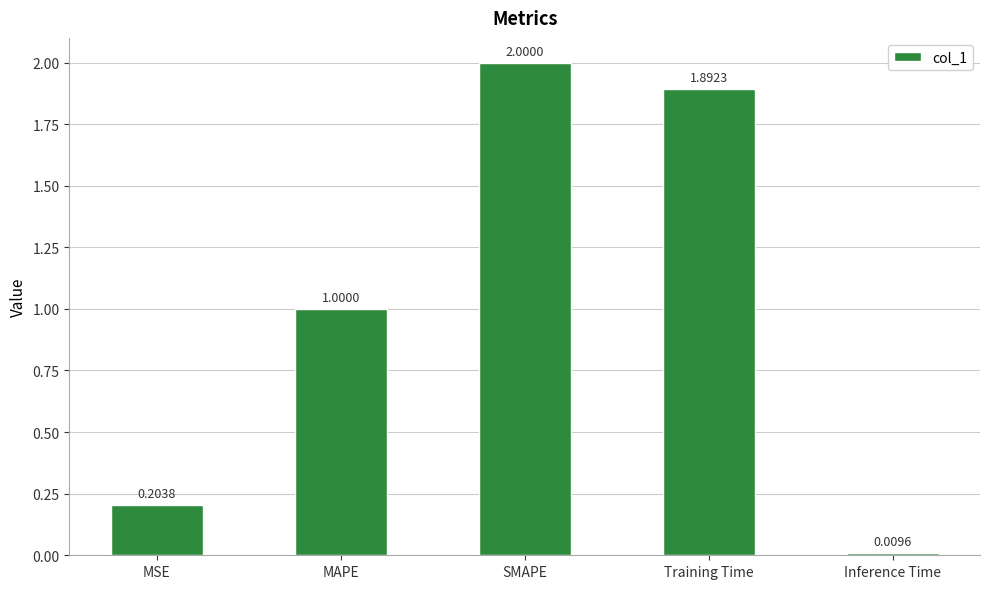

Rank the categories by value from lowest to highest.

Inference Time, MSE, MAPE, Training Time, SMAPE